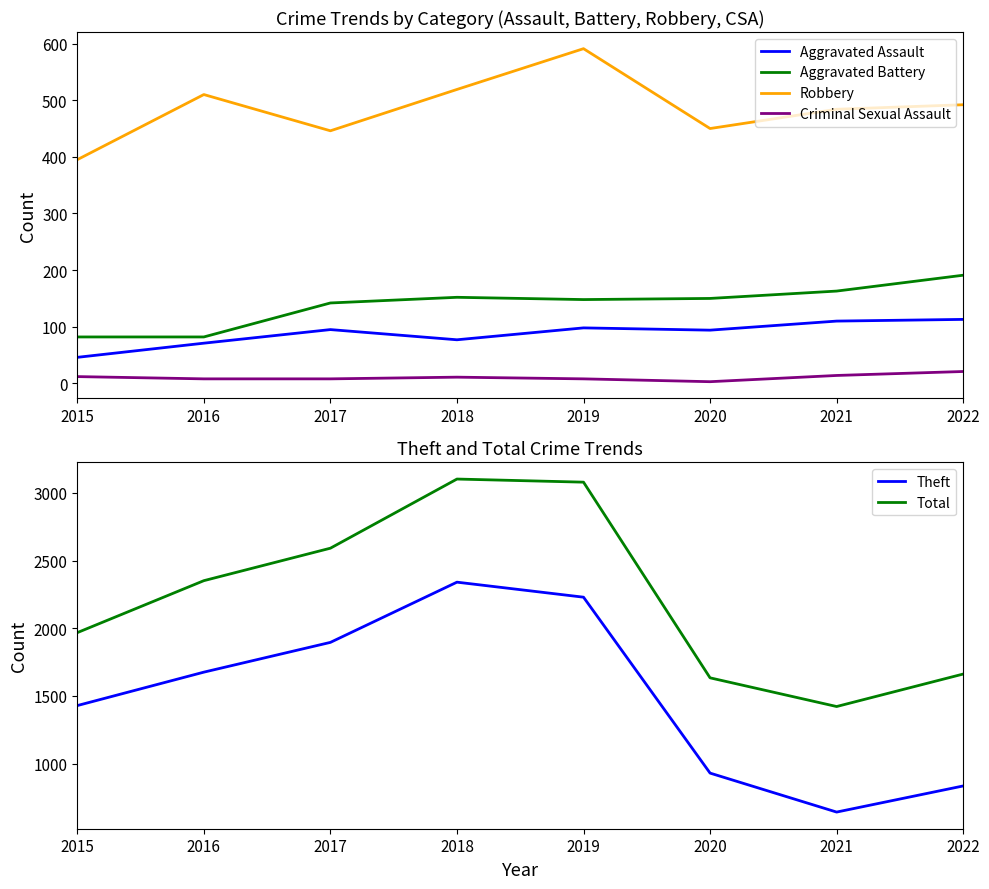

Rank the series by their maximum value, from lowest to highest.

Criminal Sexual Assault, Aggravated Assault, Aggravated Battery, Robbery, Theft, Total